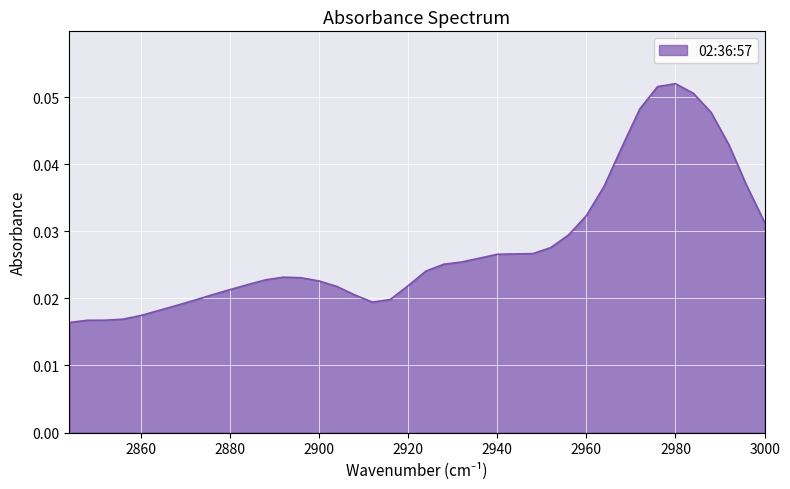

Where is the data nearest to the value 0?

2844